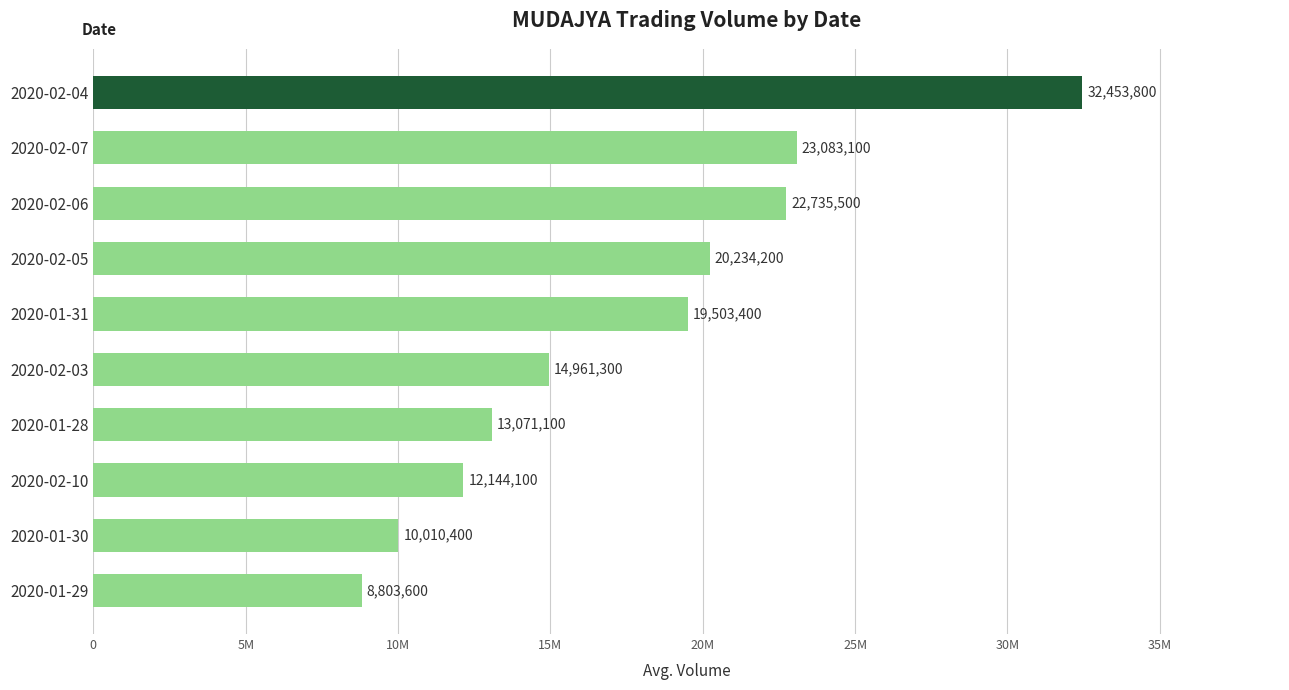

Are the bars horizontal?

Yes